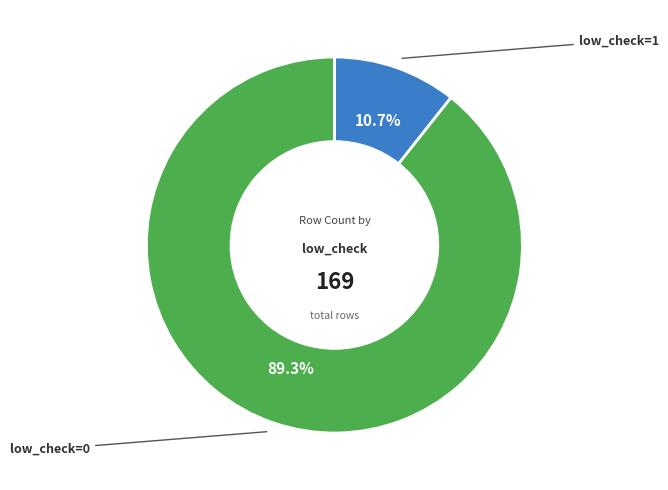

Is there a majority slice in this chart?

Yes